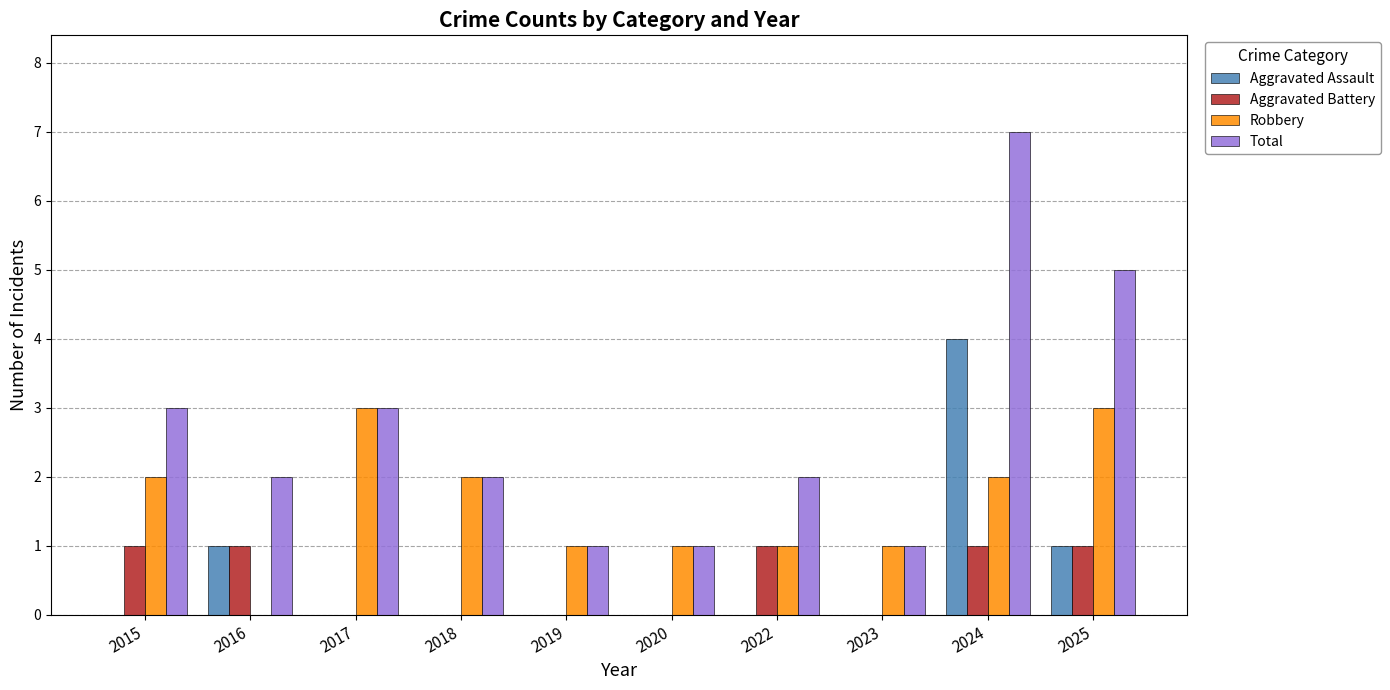

Count the number of categories in the chart.

10